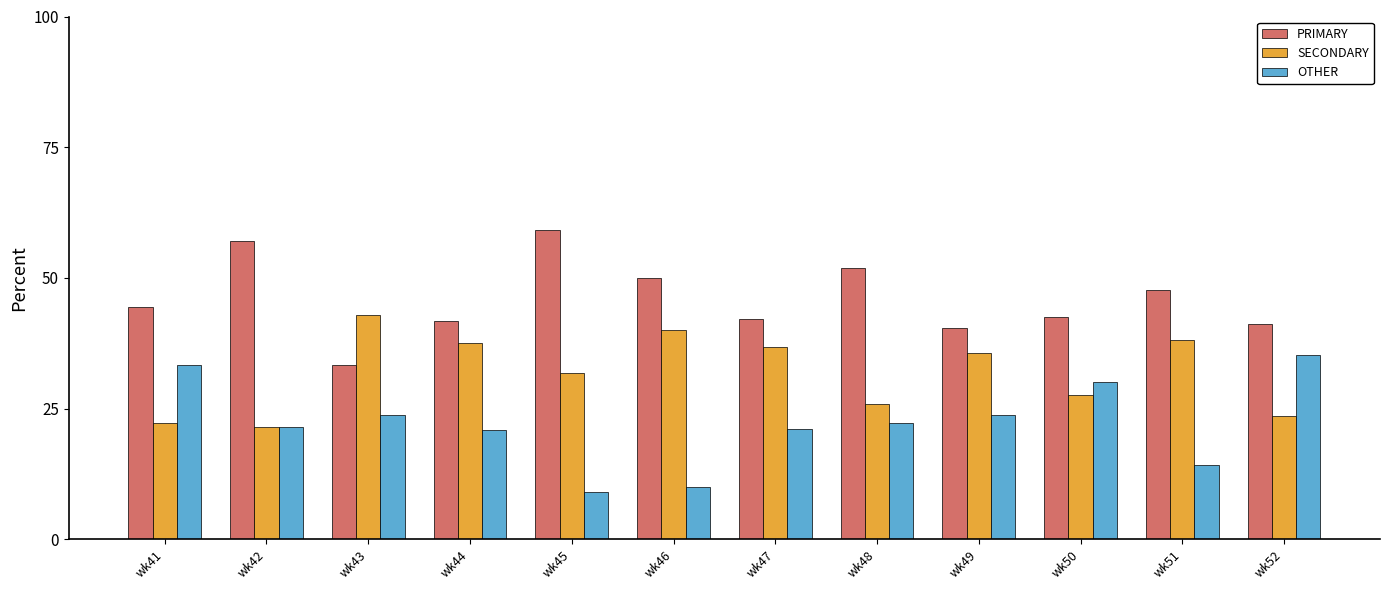

Which series has the largest total across all categories?

PRIMARY